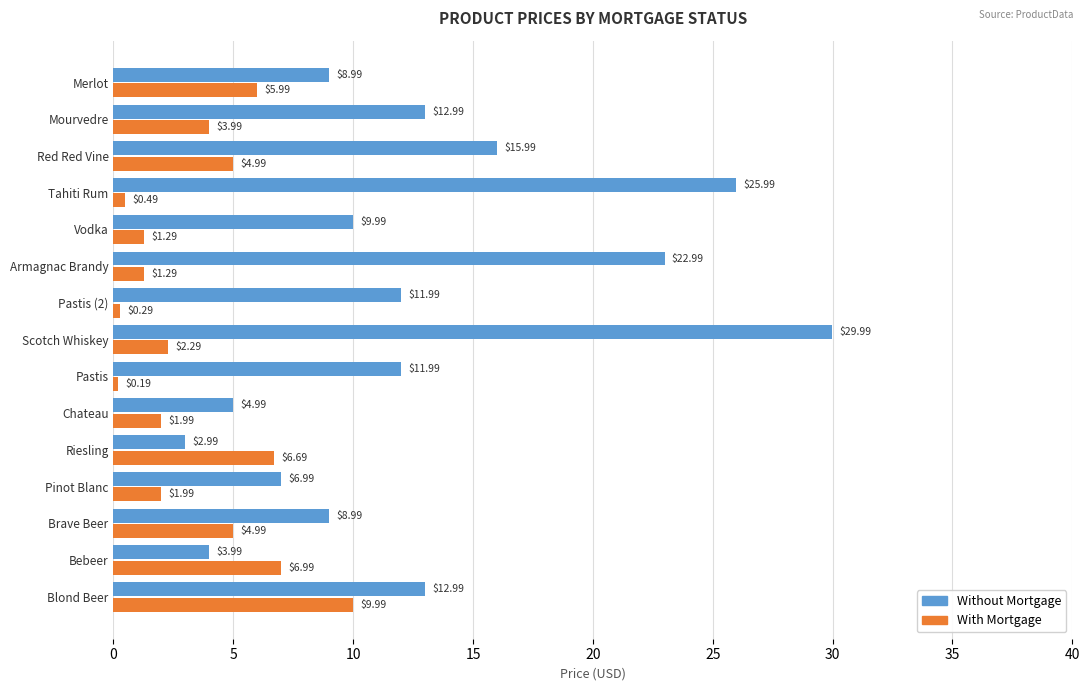

At which label is Without Mortgage closest to 16?

Red Red Vine